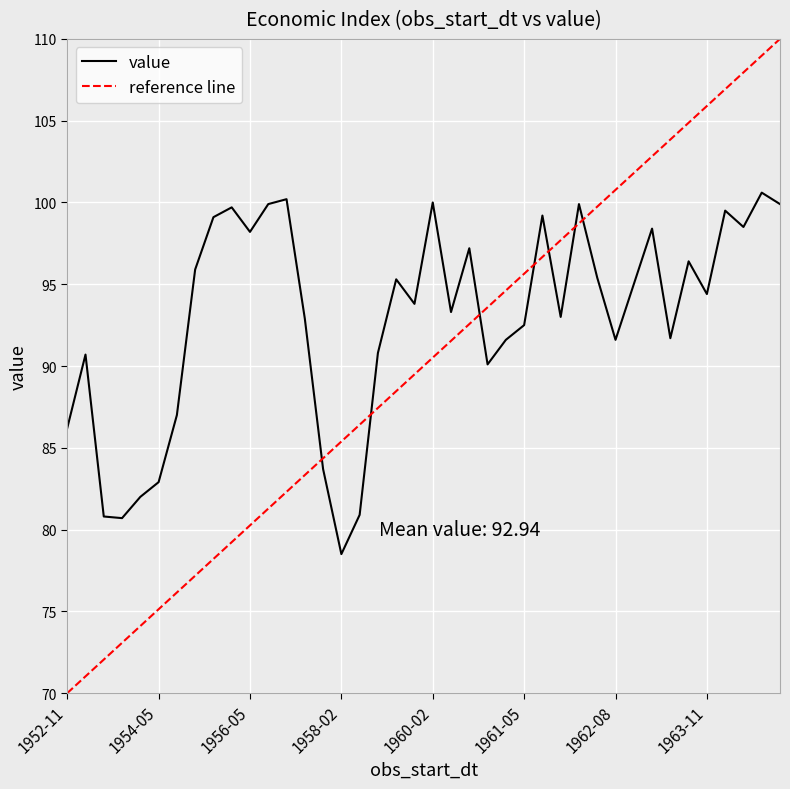

The value series shows 98.2 at 1956-05. True or false?

True